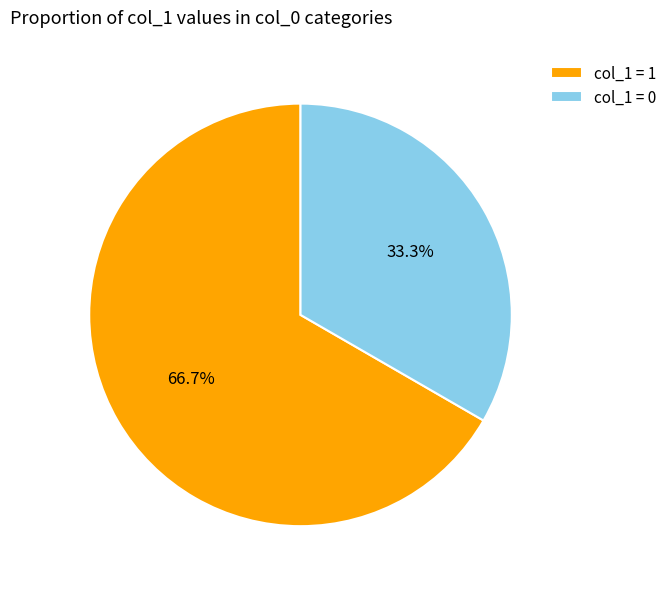

Does col_1 = 1 represent more than half of the total?

Yes